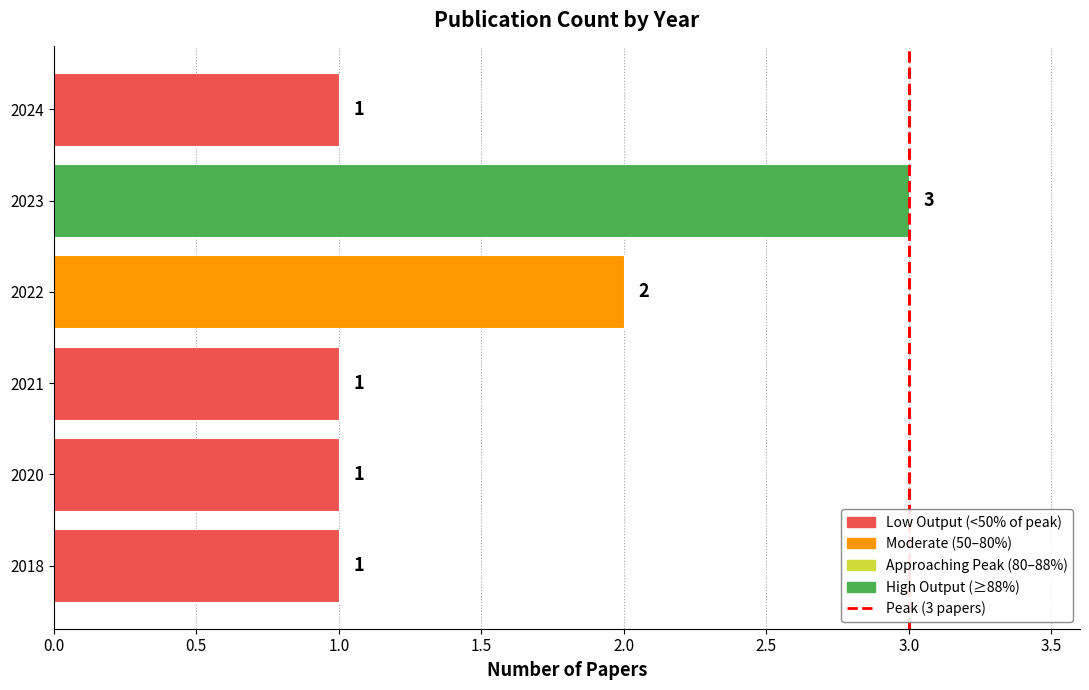

What is the greatest value displayed?

3